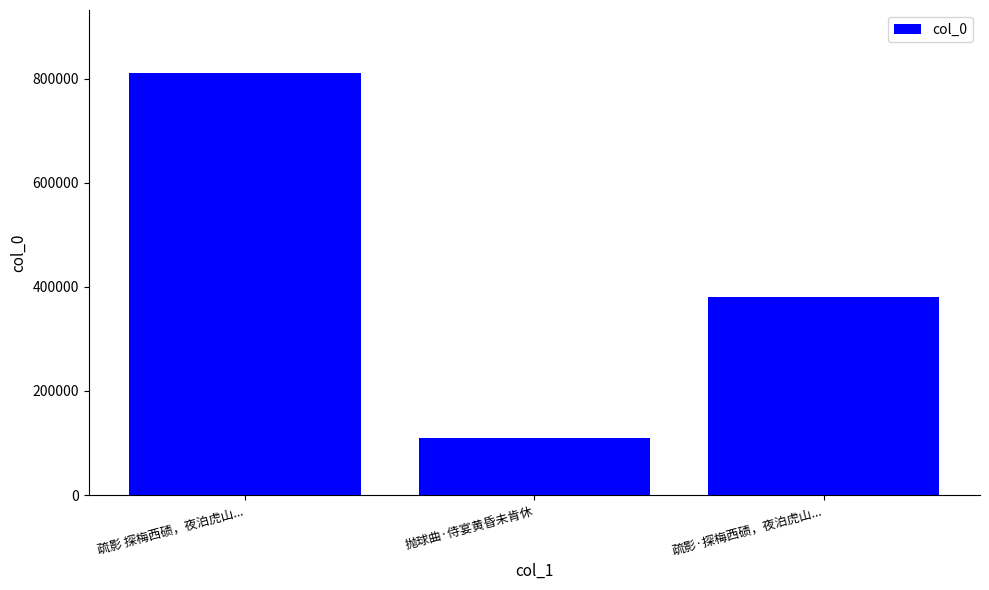

How many values are between 108857 and 810147?

3